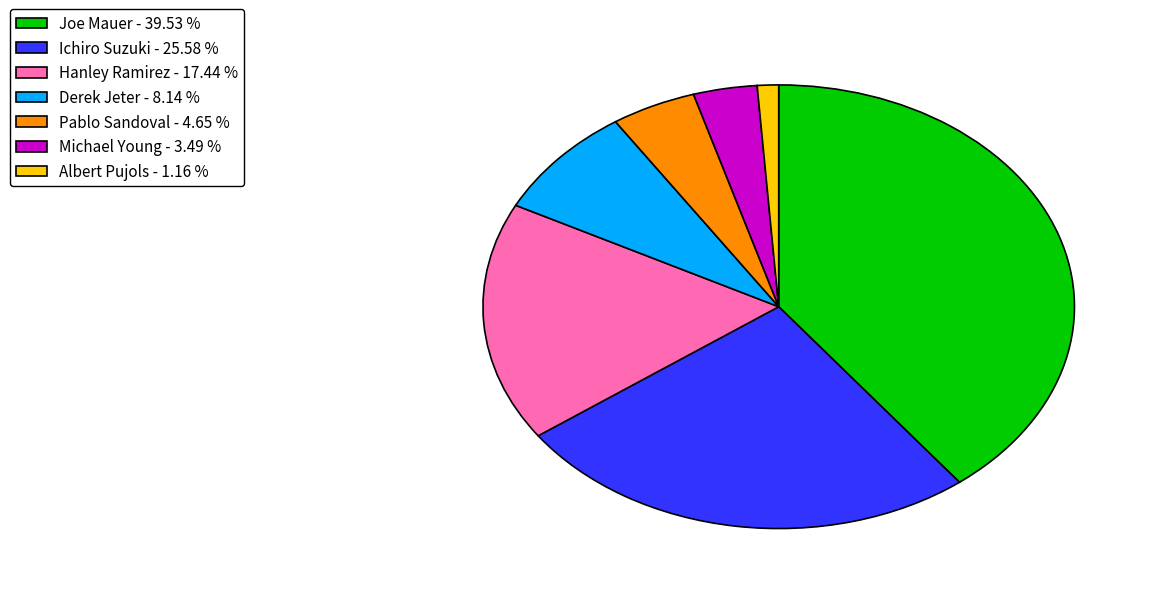

Does Ichiro Suzuki account for over 50% of the chart?

No